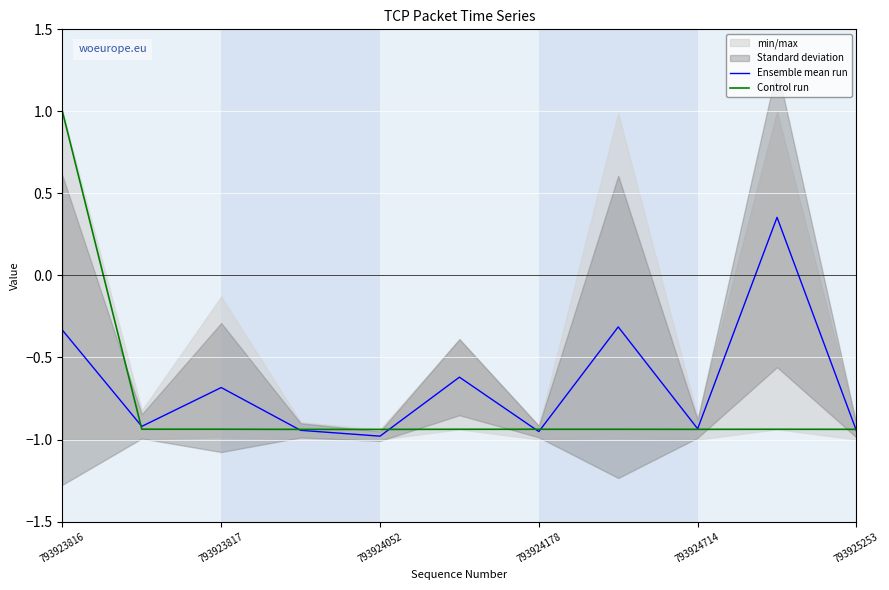

Reading left to right, transcribe all the data shown in this chart.

Ensemble mean run: -0.3	-0.9	-0.7	-0.9	-1.0	-0.6	-1.0	-0.3	-0.9	0.4	-0.9
Control run: 1.0	-0.9	-0.9	-0.9	-0.9	-0.9	-0.9	-0.9	-0.9	-0.9	-0.9